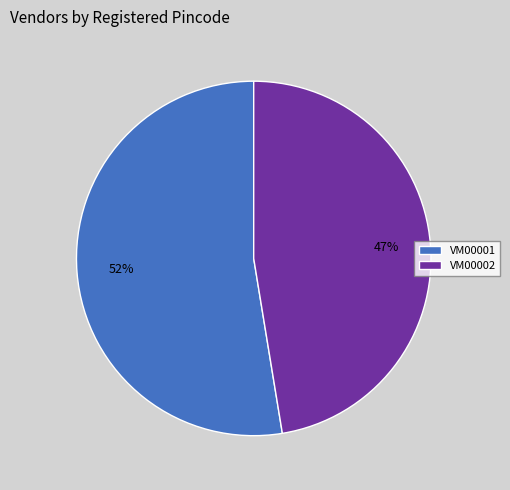

Count the number of slices in the pie.

2